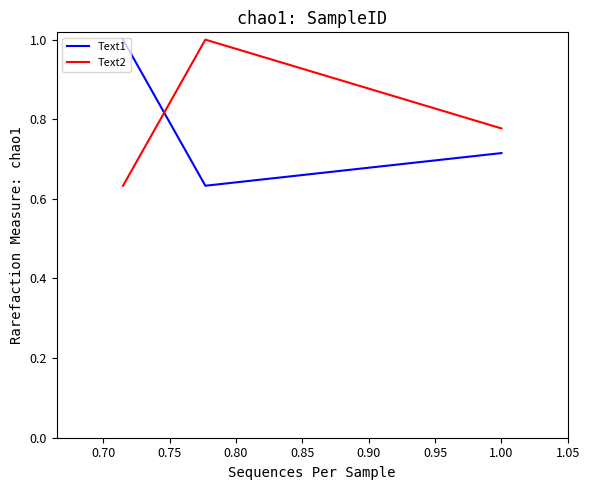

At how many categories does at least one series exceed 0?

3